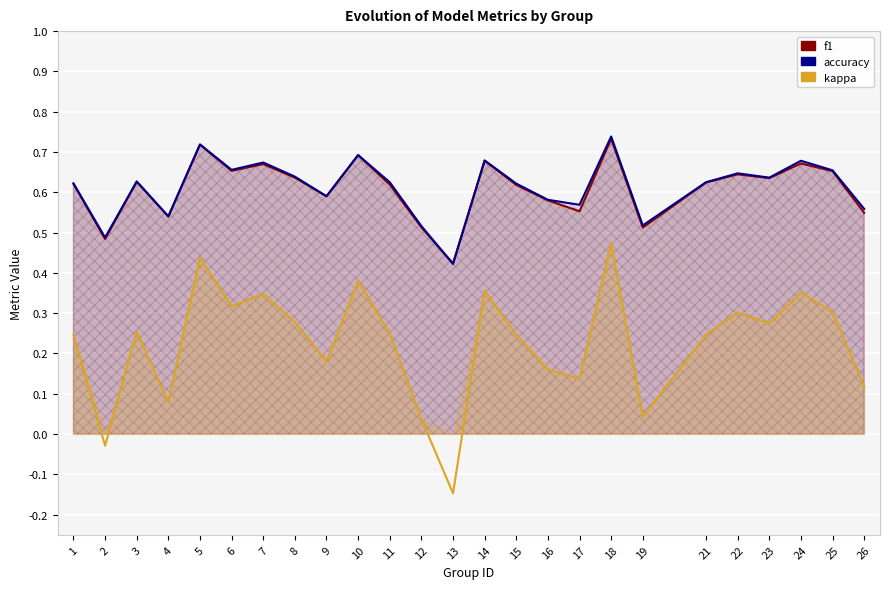

Rank the series by their maximum value, from lowest to highest.

kappa, f1, accuracy